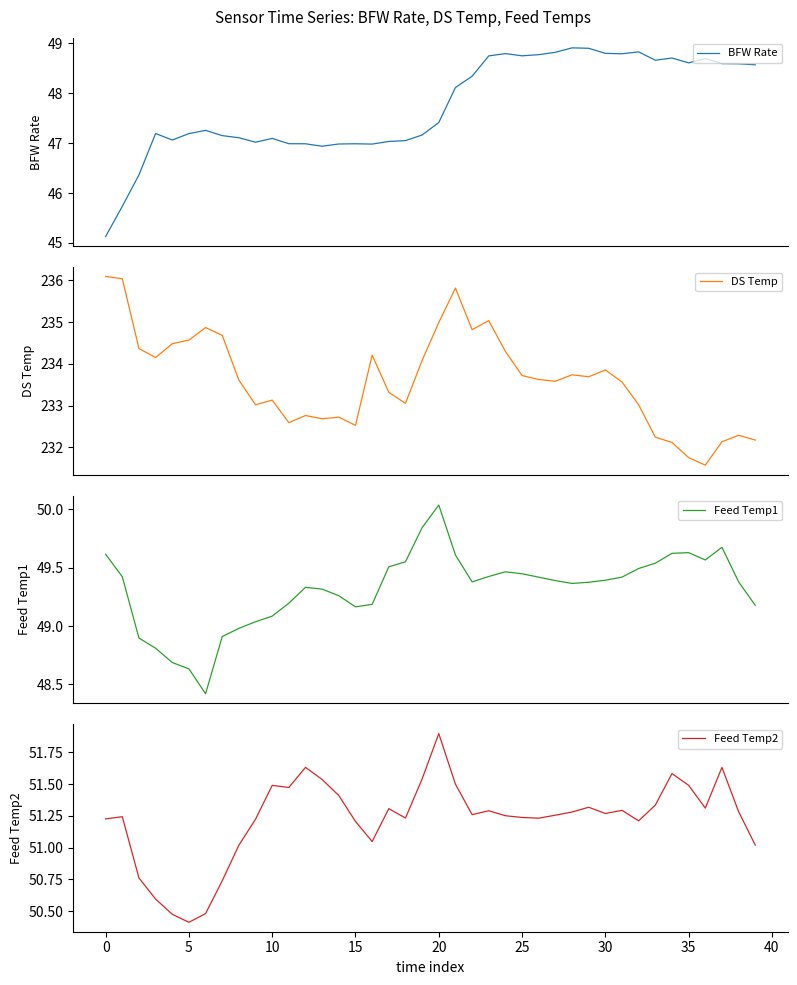

What is the value of the DS Temp point at the 38th from the left?

232.1